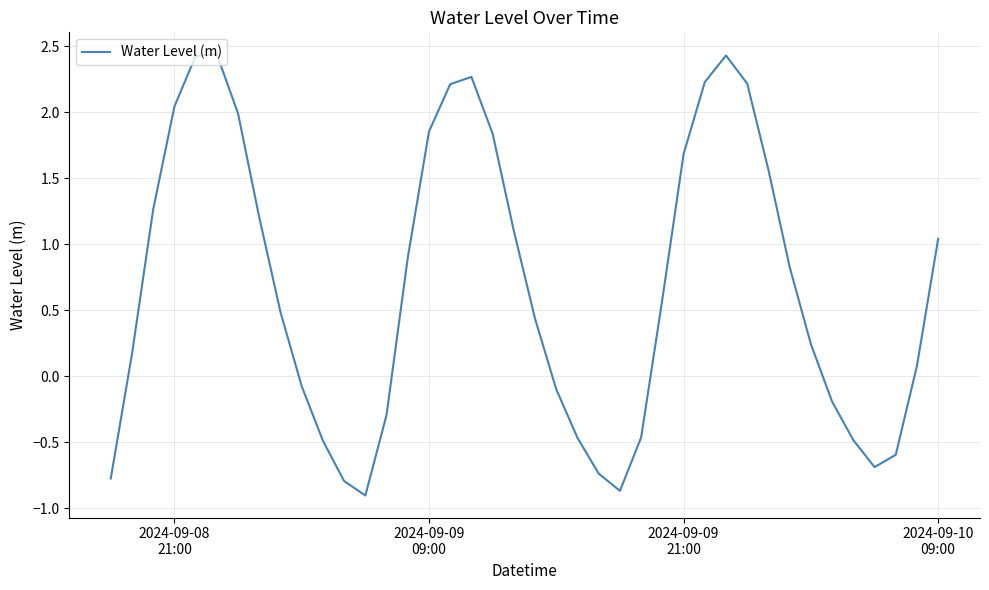

True or false: the data has more than 0 interior local peaks.

True